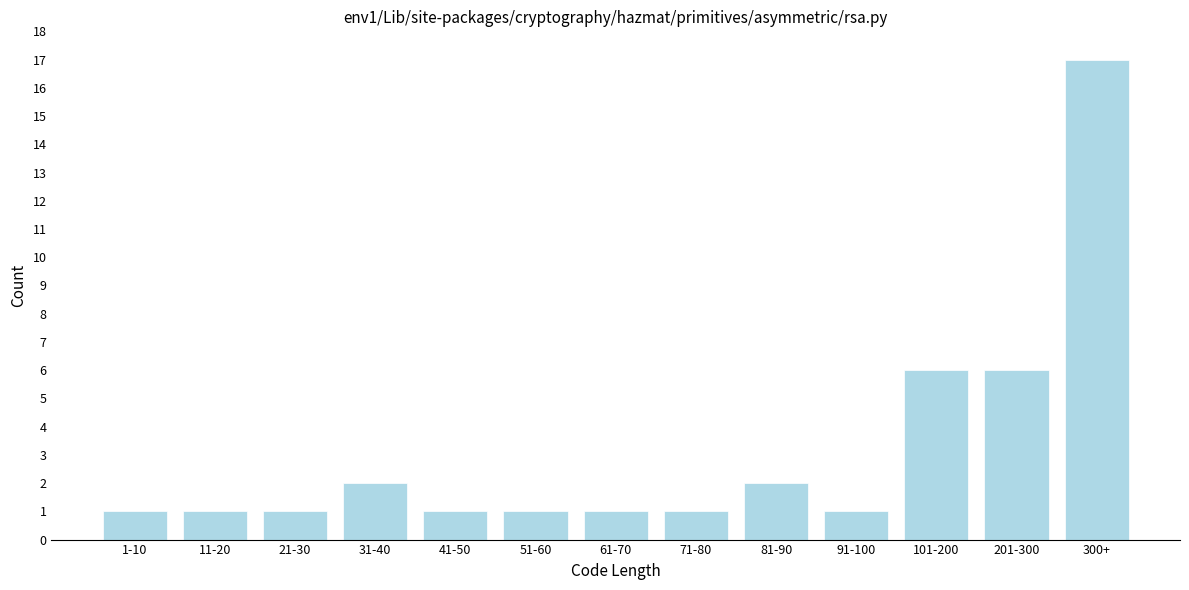

Reading left to right, what are all the values shown in this chart?

1	1	1	2	1	1	1	1	2	1	6	6	17